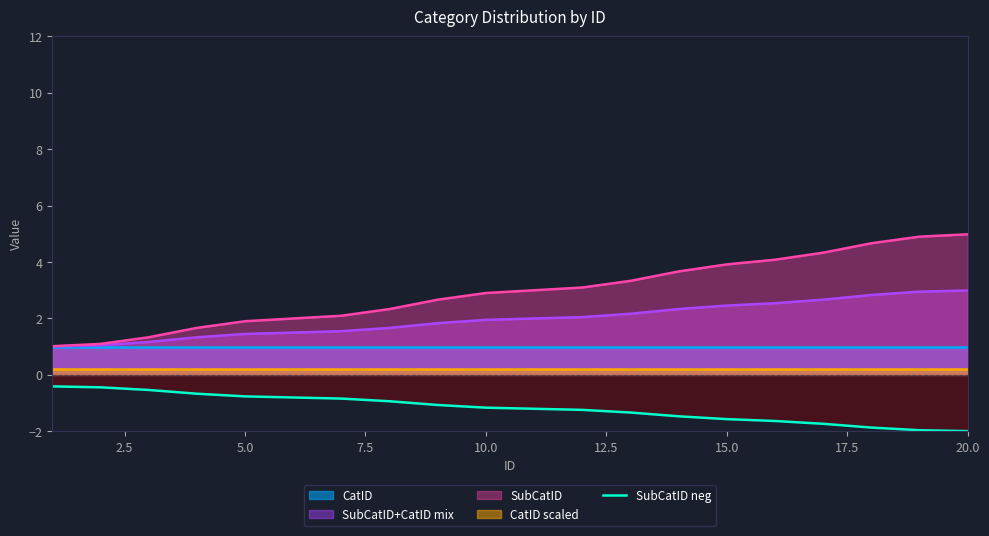

True or false: SubCatID+CatID mix has a value of 1.2 at 20.0.

False